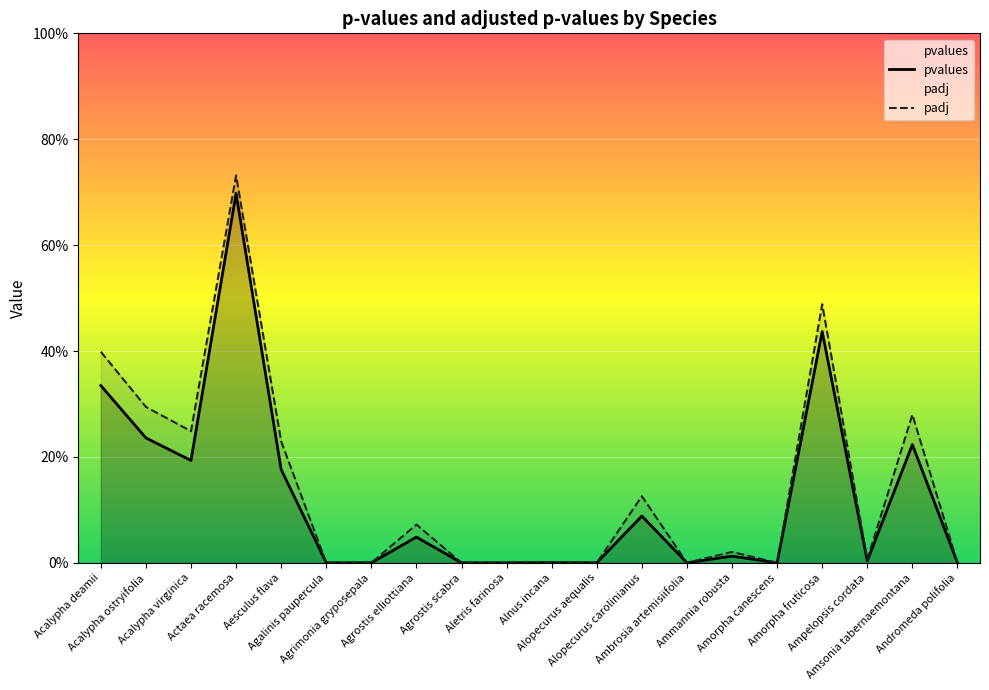

How many lines are shown in the chart?

2